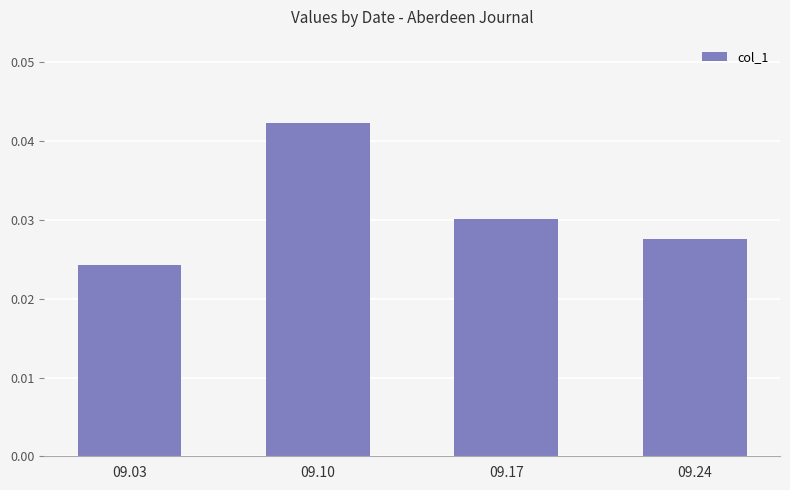

List the labels in order of value, smallest first.

09.03, 09.24, 09.17, 09.10